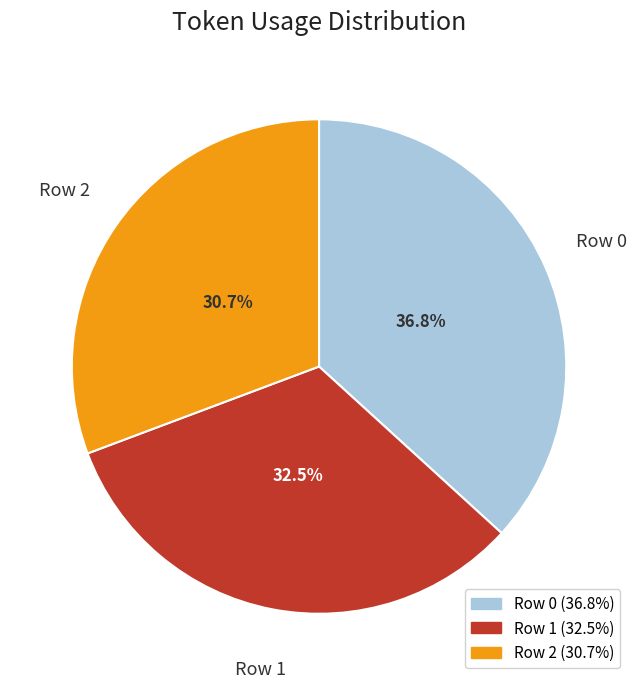

To the nearest percent, what is the difference between the largest and smallest slice percentages?

6%